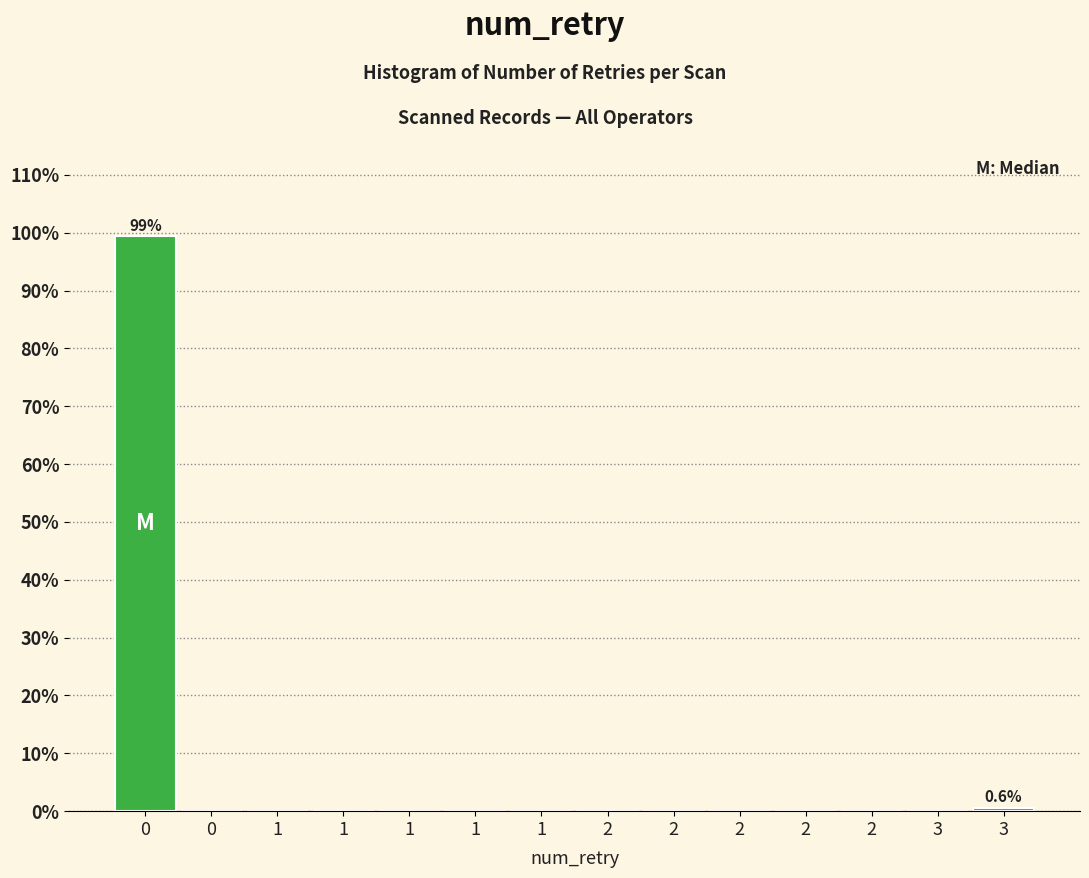

Count the number of data series in this chart.

1